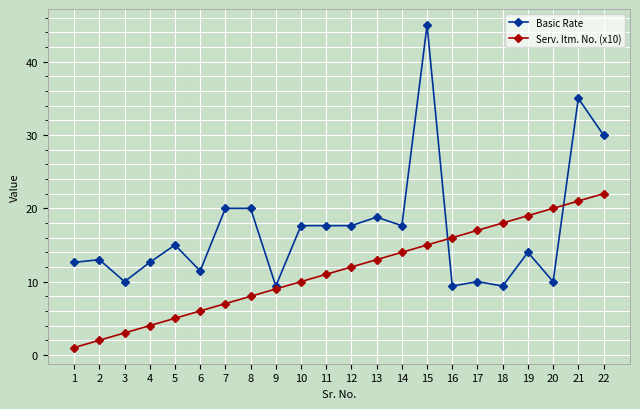

Between which two adjacent categories do Serv. Itm. No. (x10) and Basic Rate first intersect?

15 and 16